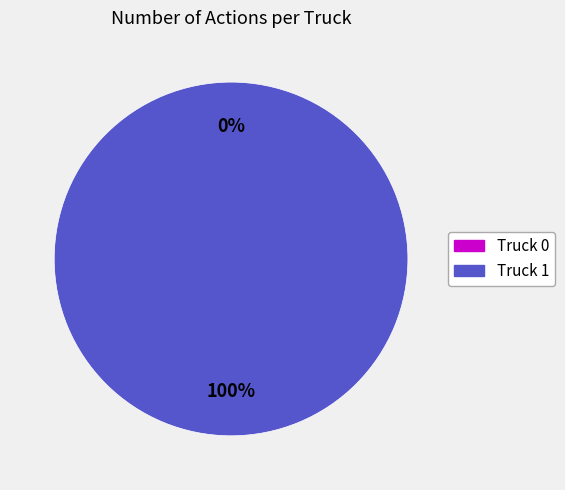

How many slices are in this pie chart?

2